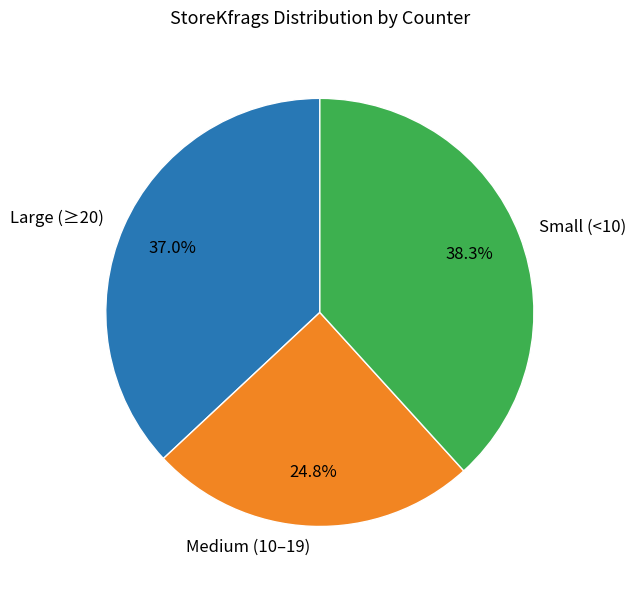

Which has a higher value, Medium (10–19) or Small (<10)?

Small (<10)